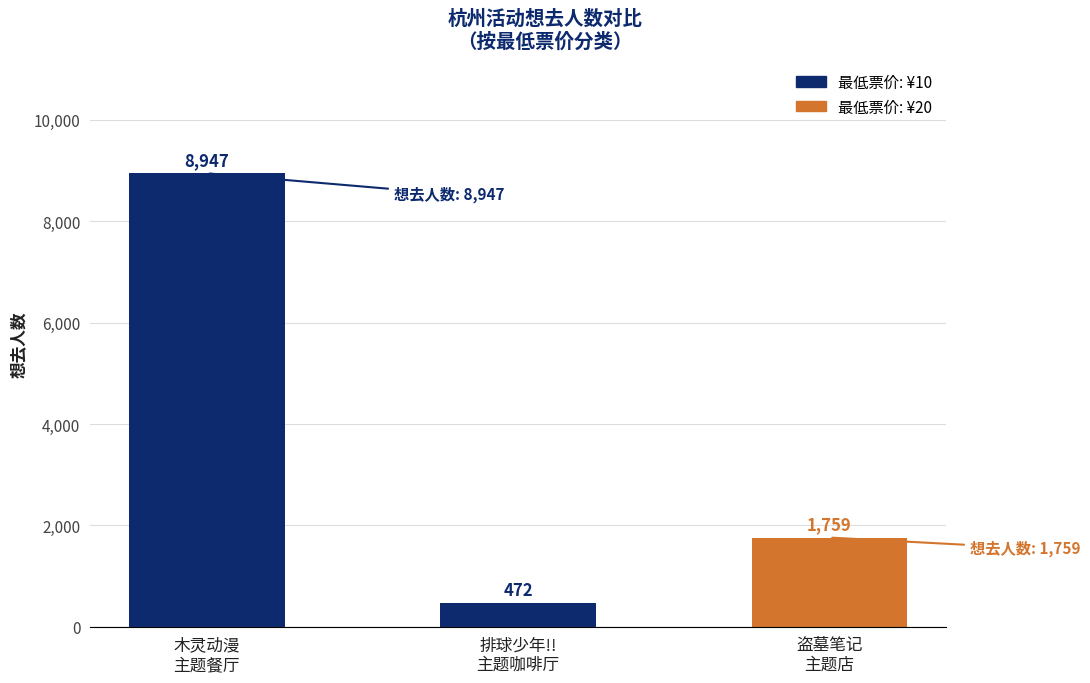

What is the difference between the second highest and minimum values?

1287